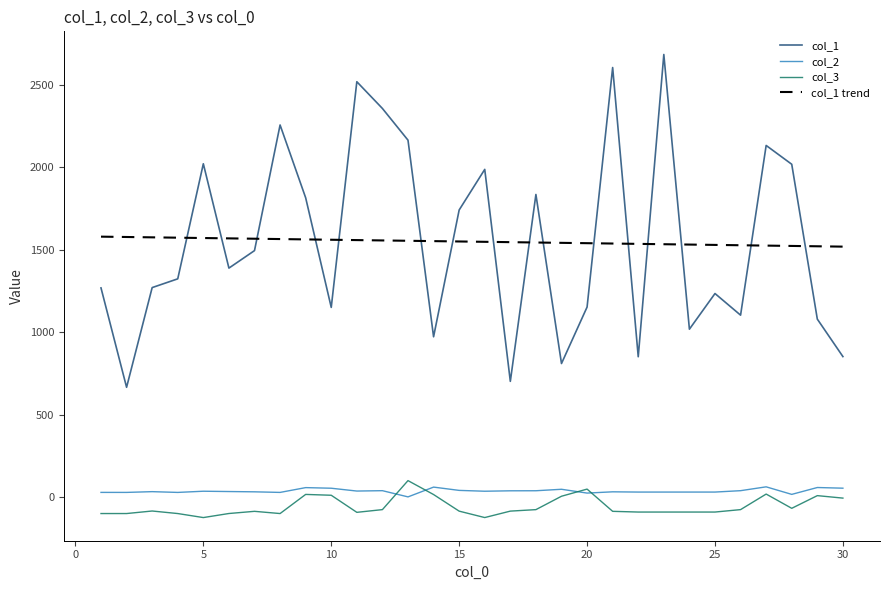

What is the minimum value for col_1 trend?

1519.1